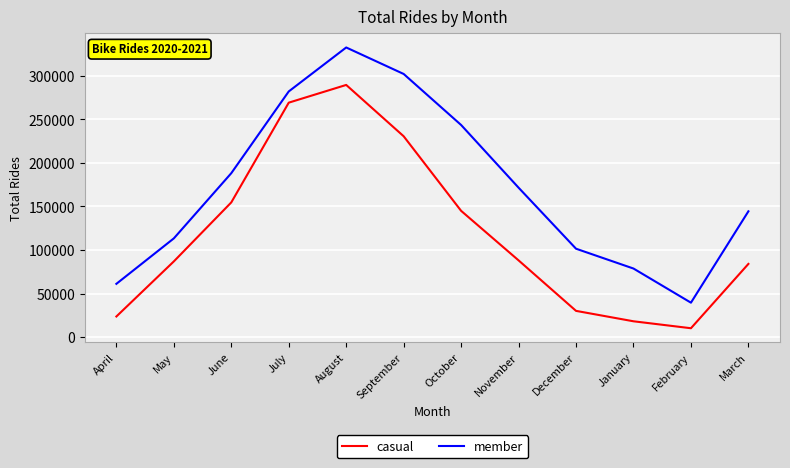

How many categories are shown in the chart?

12